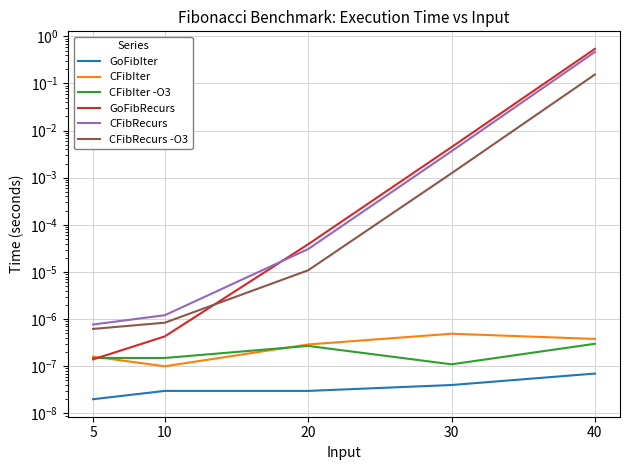

Is the value of CFibIter -O3 at 10 greater than the value of CFibRecurs at 10?

No